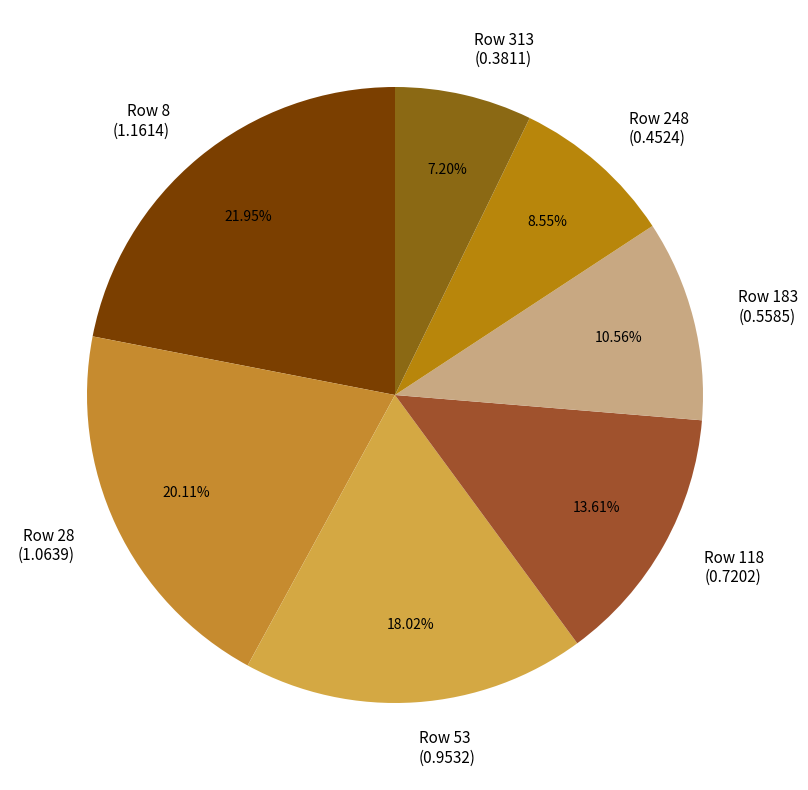

To the nearest percent, what is the average slice percentage?

14%